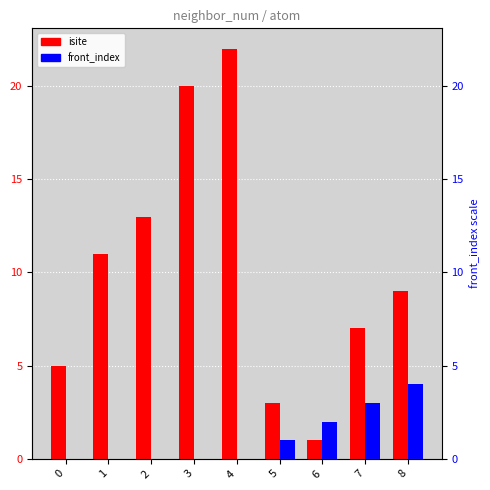

At 7, list the series in order from smallest to largest.

front_index, isite